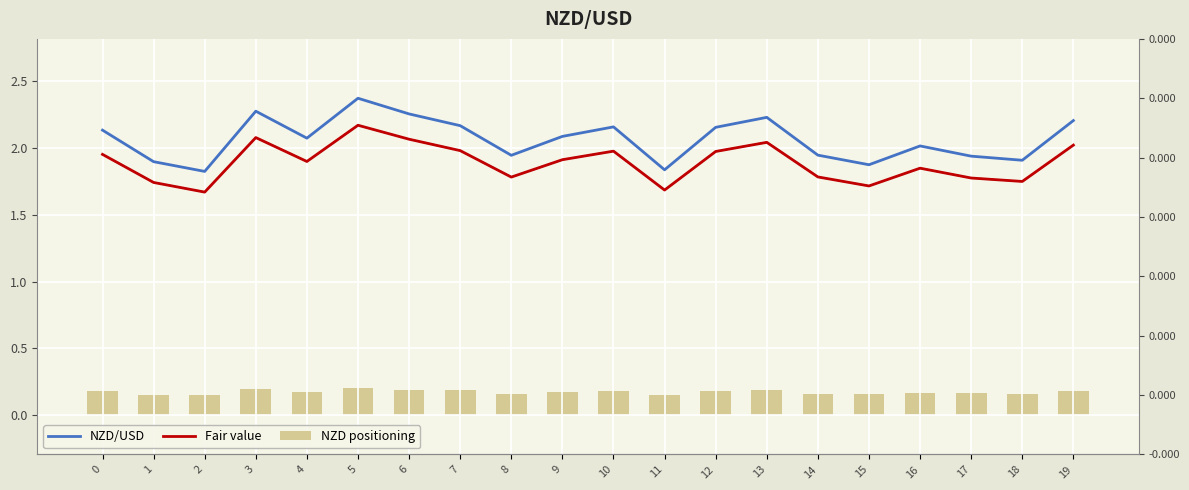

What is the value of the NZD/USD bar at the 13th from the left?

2.2